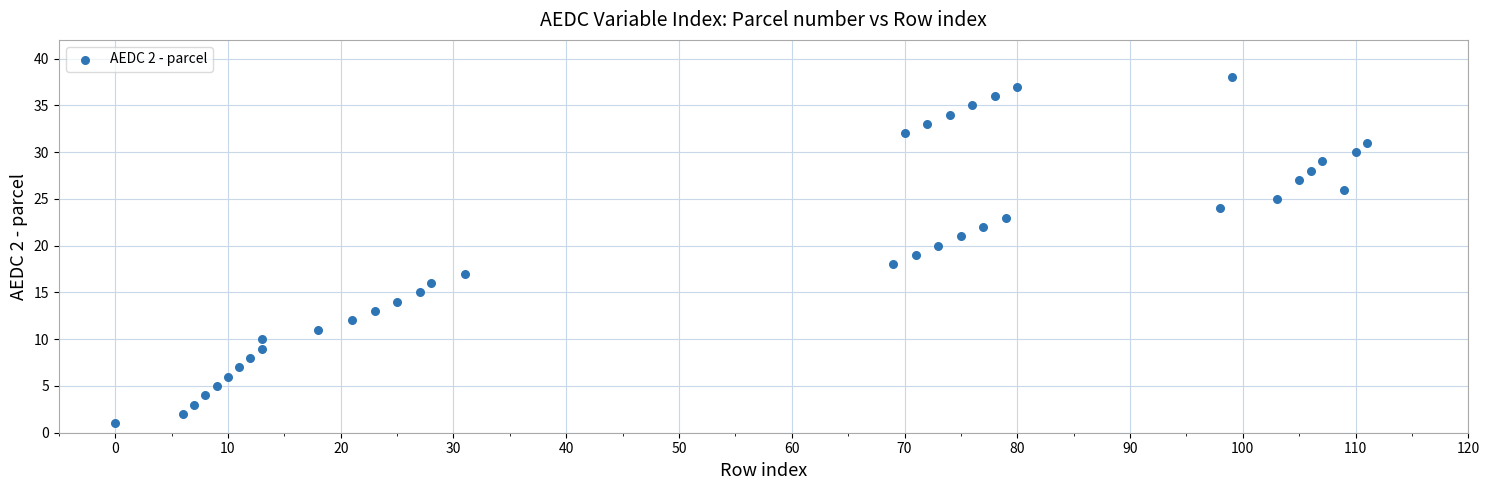

What is the range of Y values (max minus min)?

37